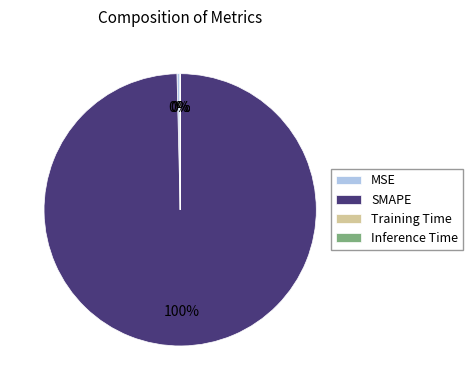

What percentage is the SMAPE slice, to the nearest percent?

100%